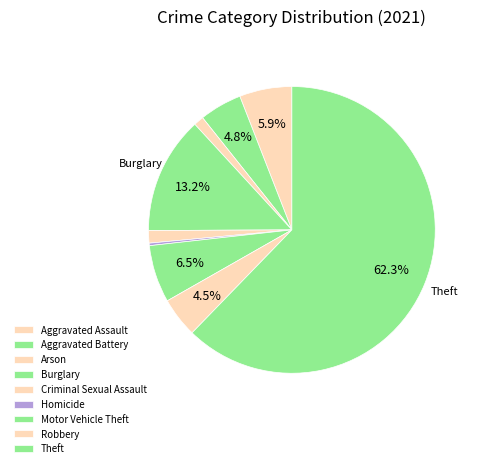

How many segments does this pie chart have?

9